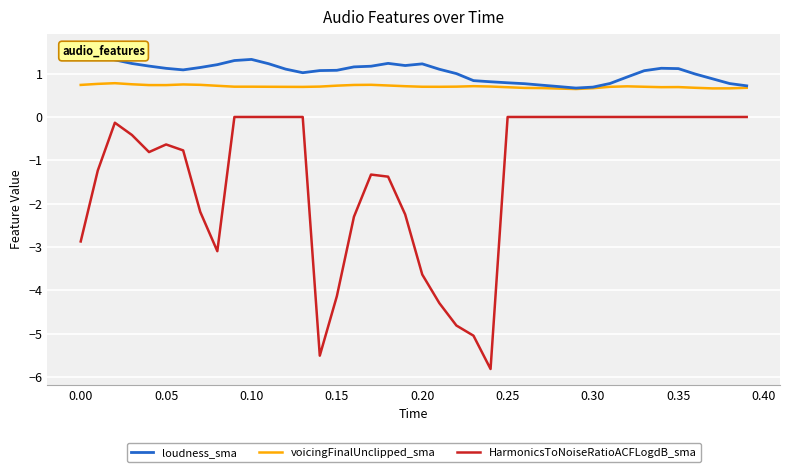

True or false: loudness_sma and voicingFinalUnclipped_sma intersect in this chart.

False